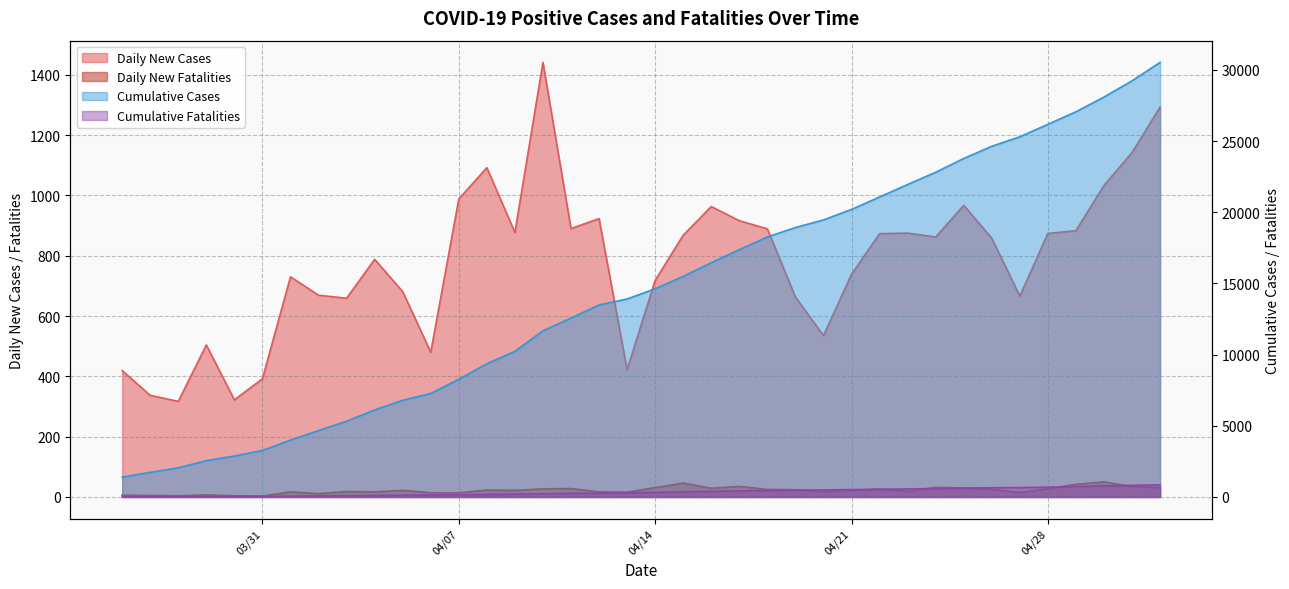

The Cumulative Cases series shows 40368 at 2020-04-30. True or false?

False